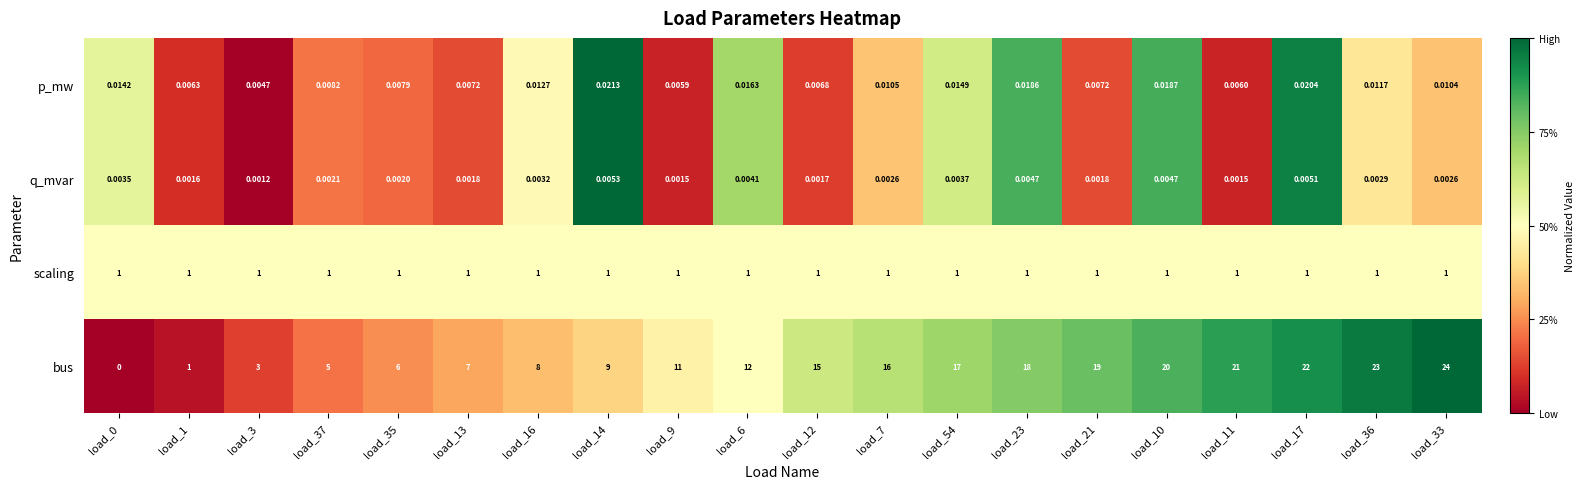

At load_35, list the series in order from largest to smallest.

bus, scaling, p_mw, q_mvar